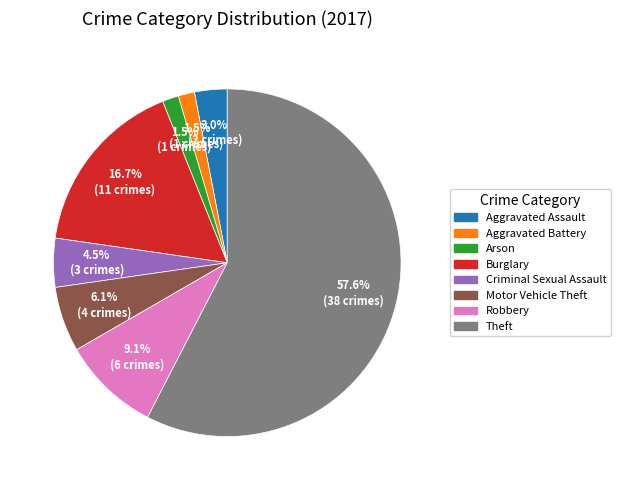

Combined, what portion of the pie is Arson and Aggravated Battery?

3.0%